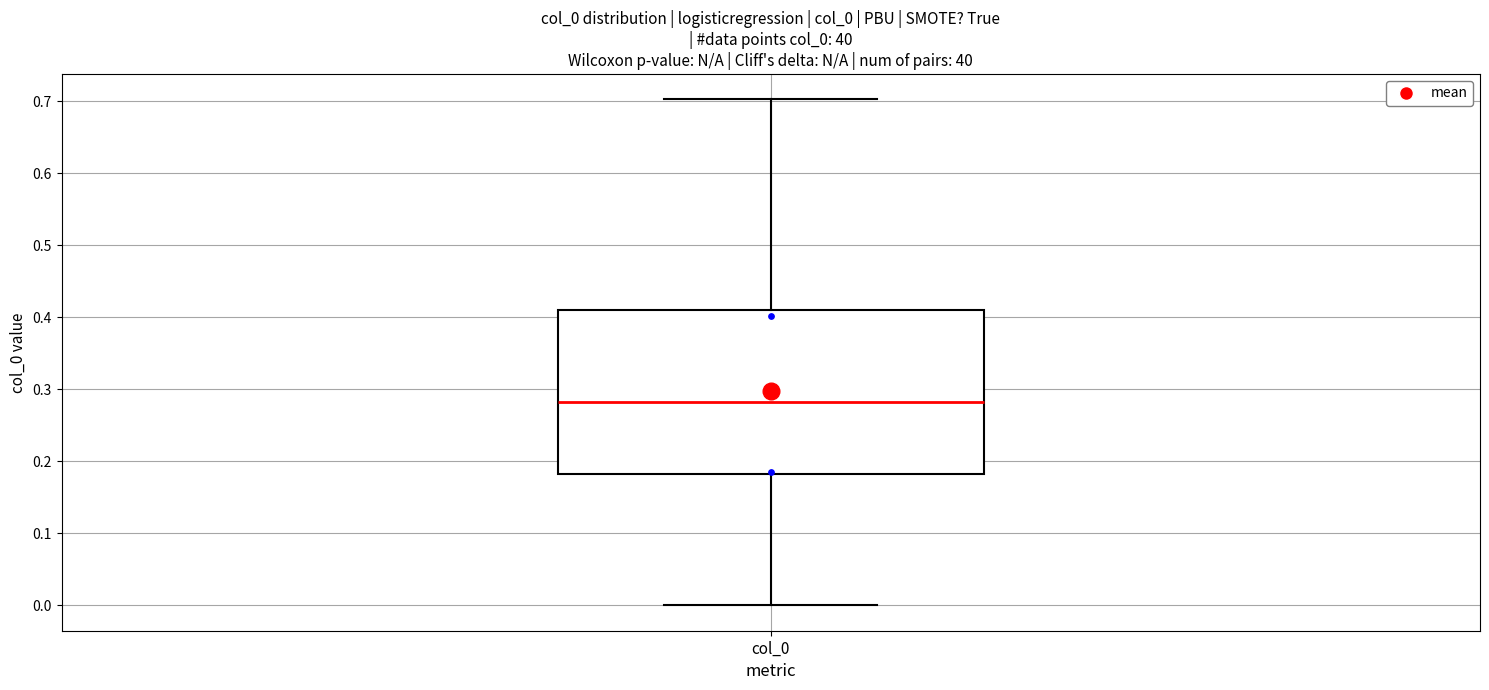

Where is the lower edge of the box for col_0 on the y-axis? The values are not printed on the chart, so give them approximately, as read against the axis.

0.18